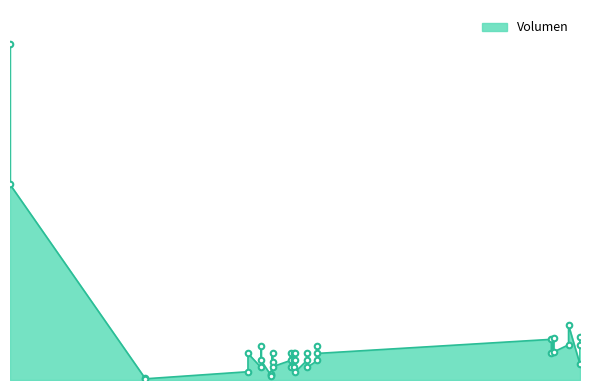

How many values are below 250?

14